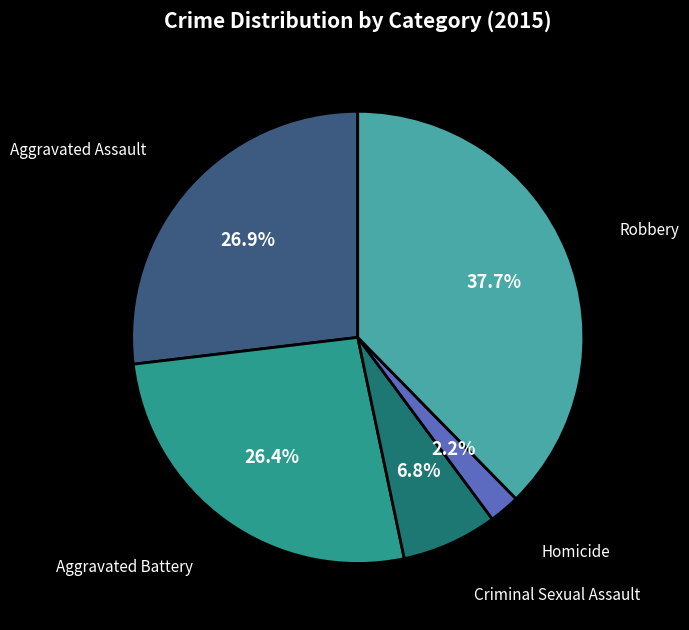

What is the largest slice in the pie chart?

Robbery